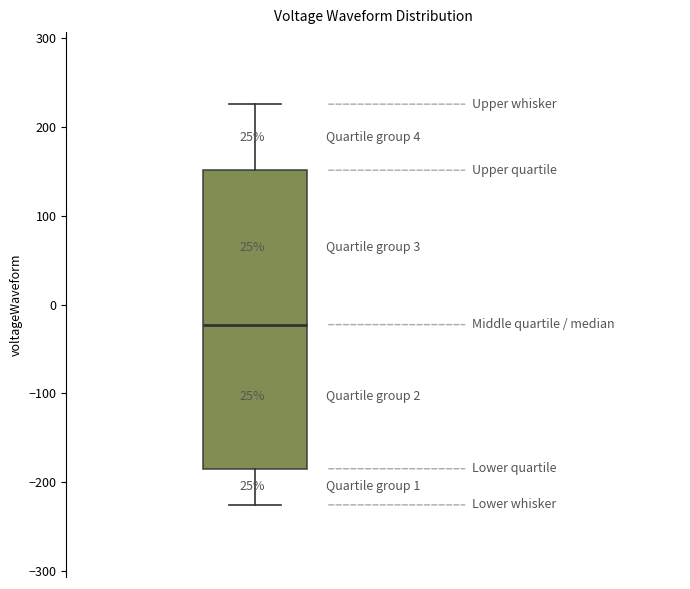

Read this box plot against the y-axis: the position of the median line, the range covered by the box, and the ends of both whiskers. The values are not printed on the chart, so give them approximately, as read against the axis.

median -20, box -180 to 150, whiskers -230 to 230